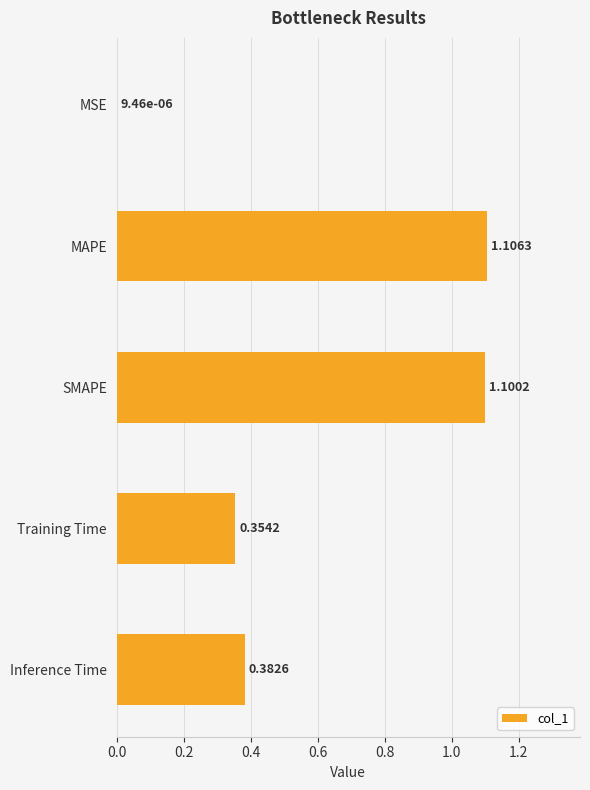

How many categories are shown in the chart?

5